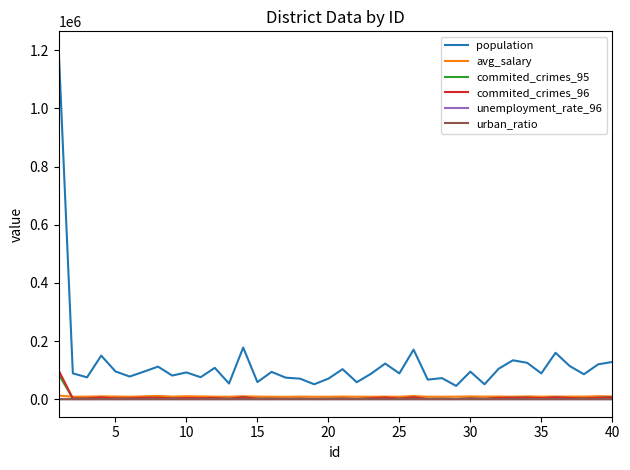

True or false: population and urban_ratio cross at least once.

False